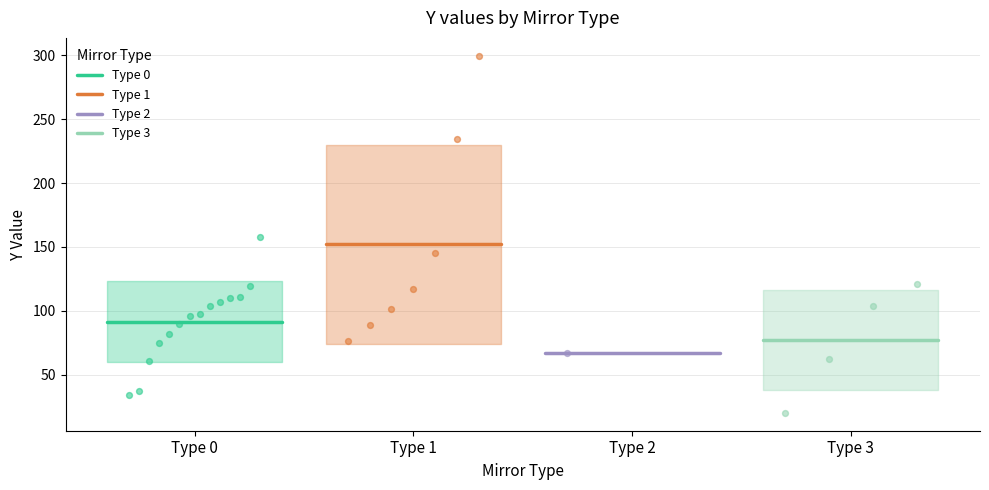

Is the value of Type 1 at Type 0 greater than the value of Type 3 at Type 0?

Yes